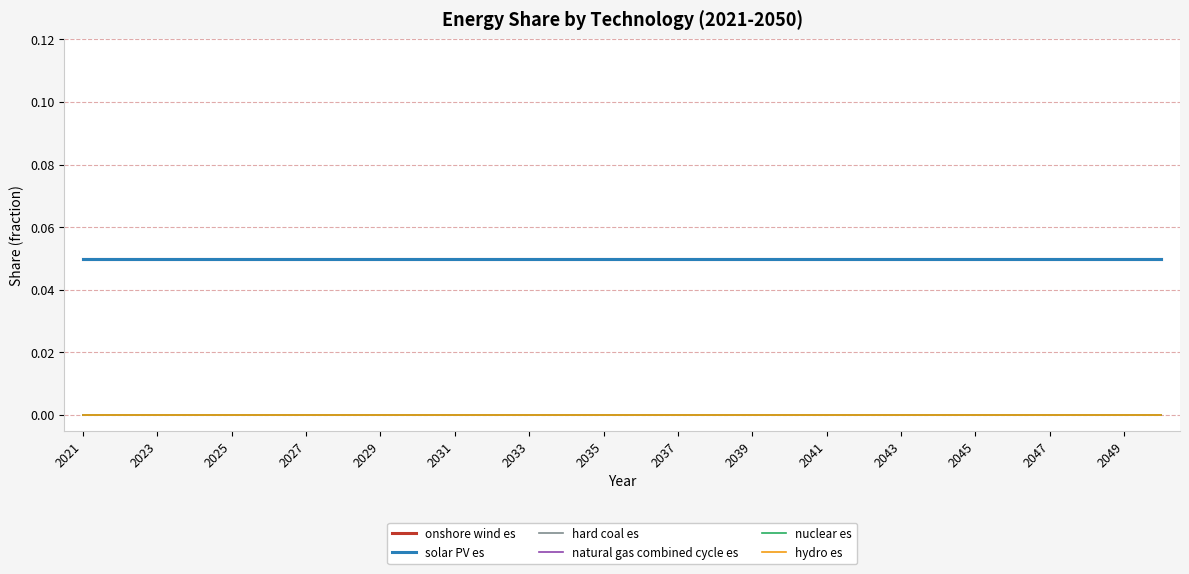

Does the chart have visible grid lines?

Yes